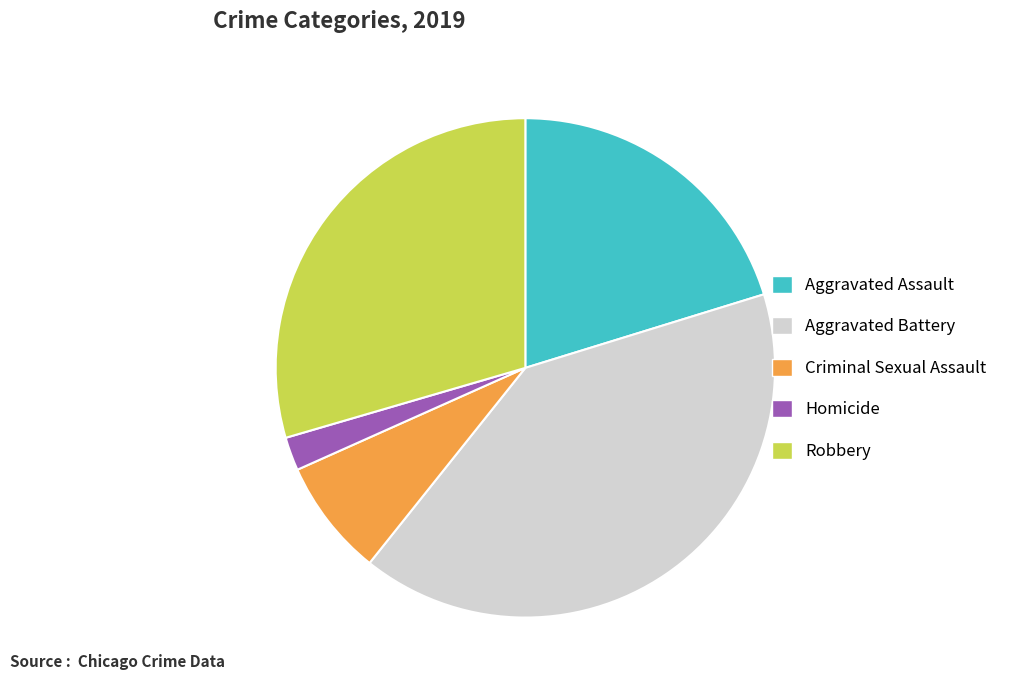

Combined, do Aggravated Battery and Robbery account for over 50%?

Yes